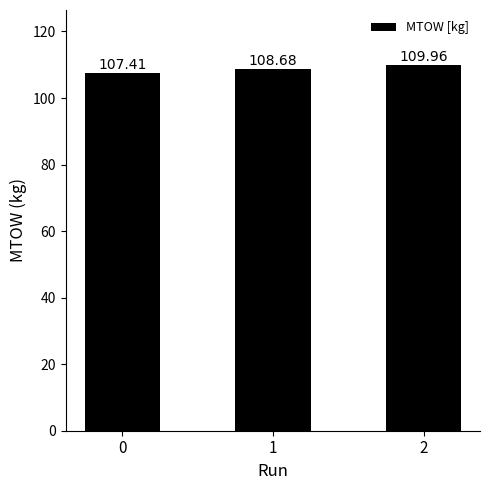

List the labels in order of value, largest first.

2, 1, 0